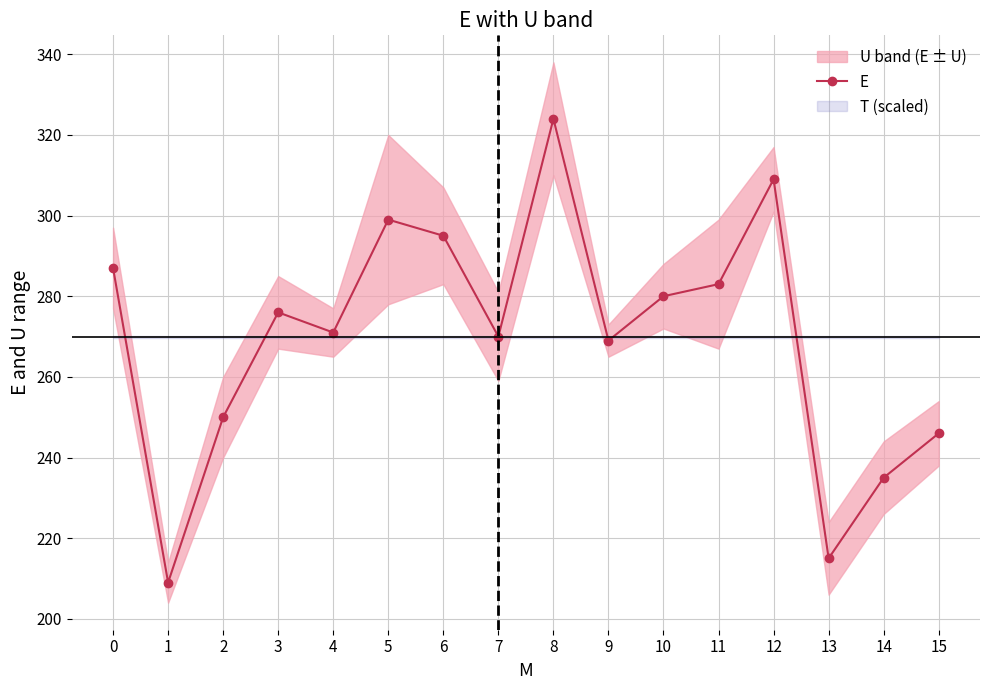

True or false: the data shows 94 at 0.

False